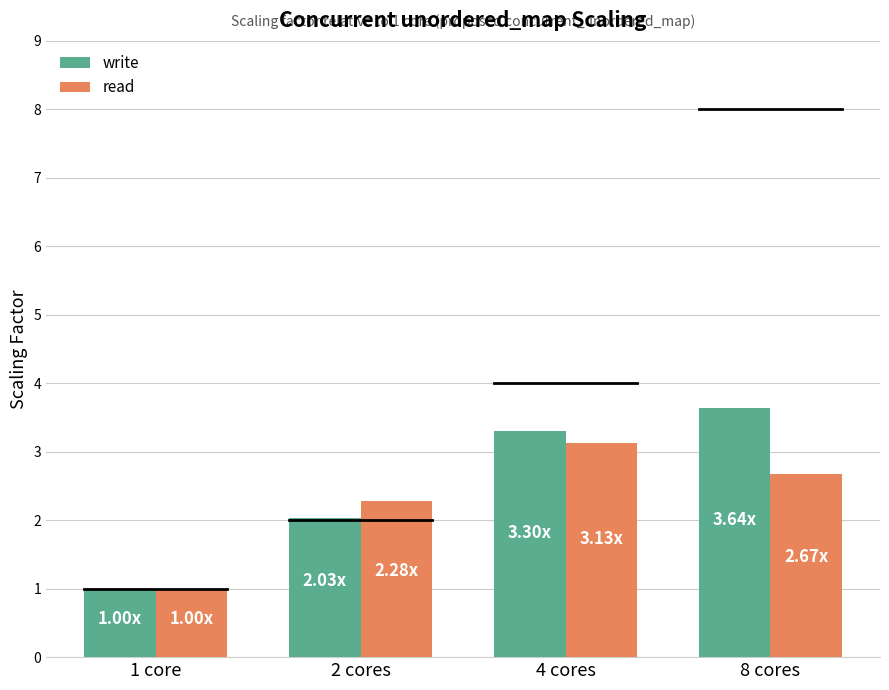

Which series changed the most between 2 cores and 8 cores?

write